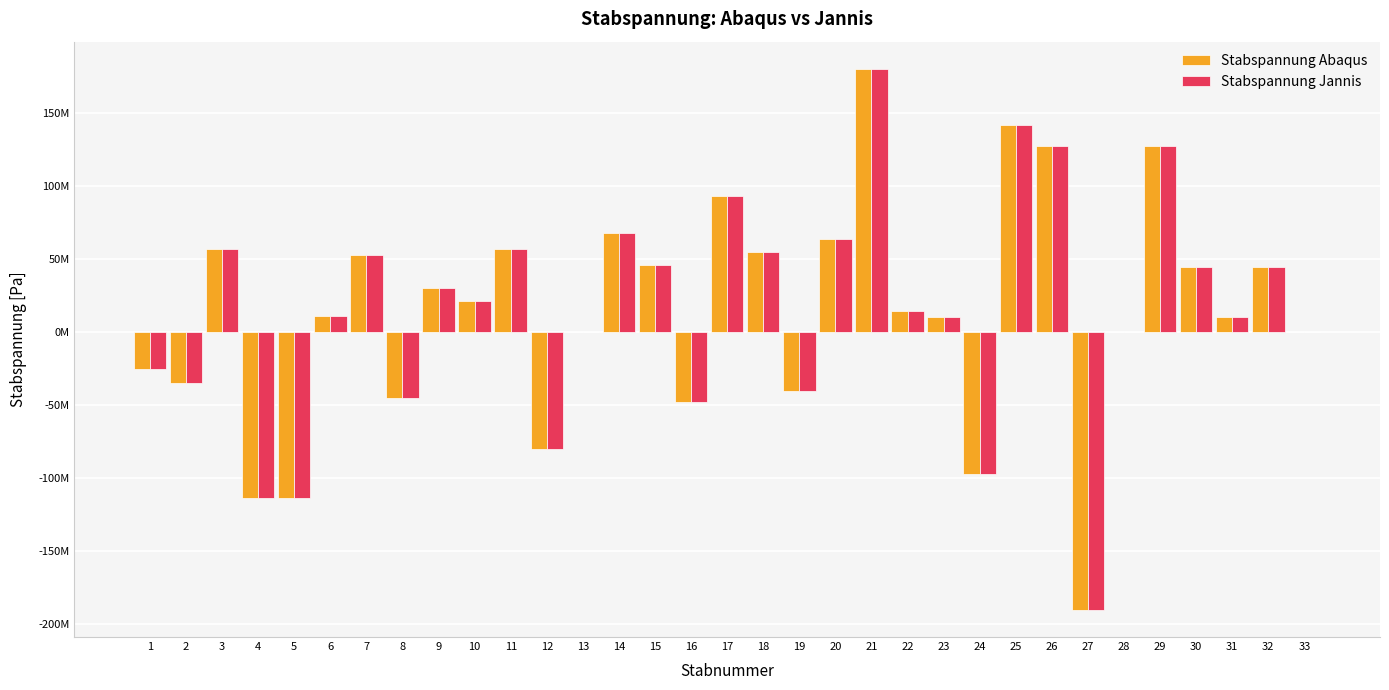

What is the difference between the maximum and minimum values in the Stabspannung Abaqus series?

370248000.0